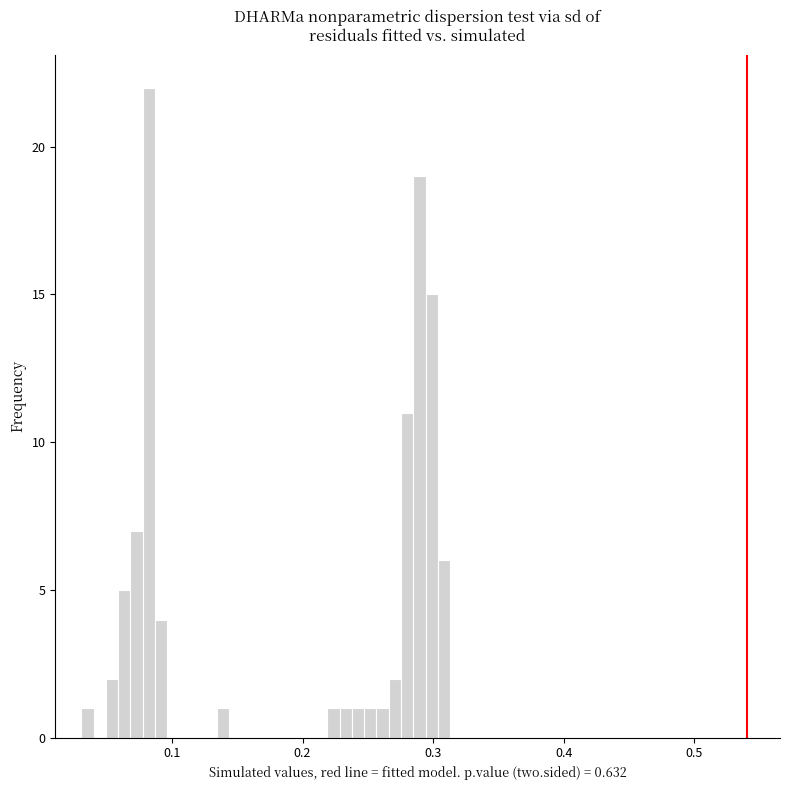

Read against the x-axis, roughly where is the centre of the tallest bar?

0.08